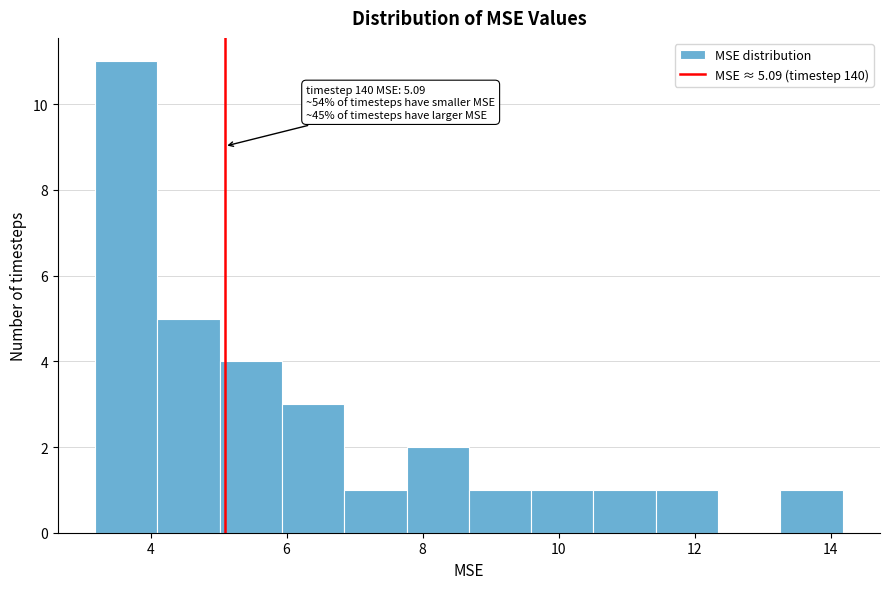

Over which range of the x-axis is the bar tallest?

3.2 to 4.2